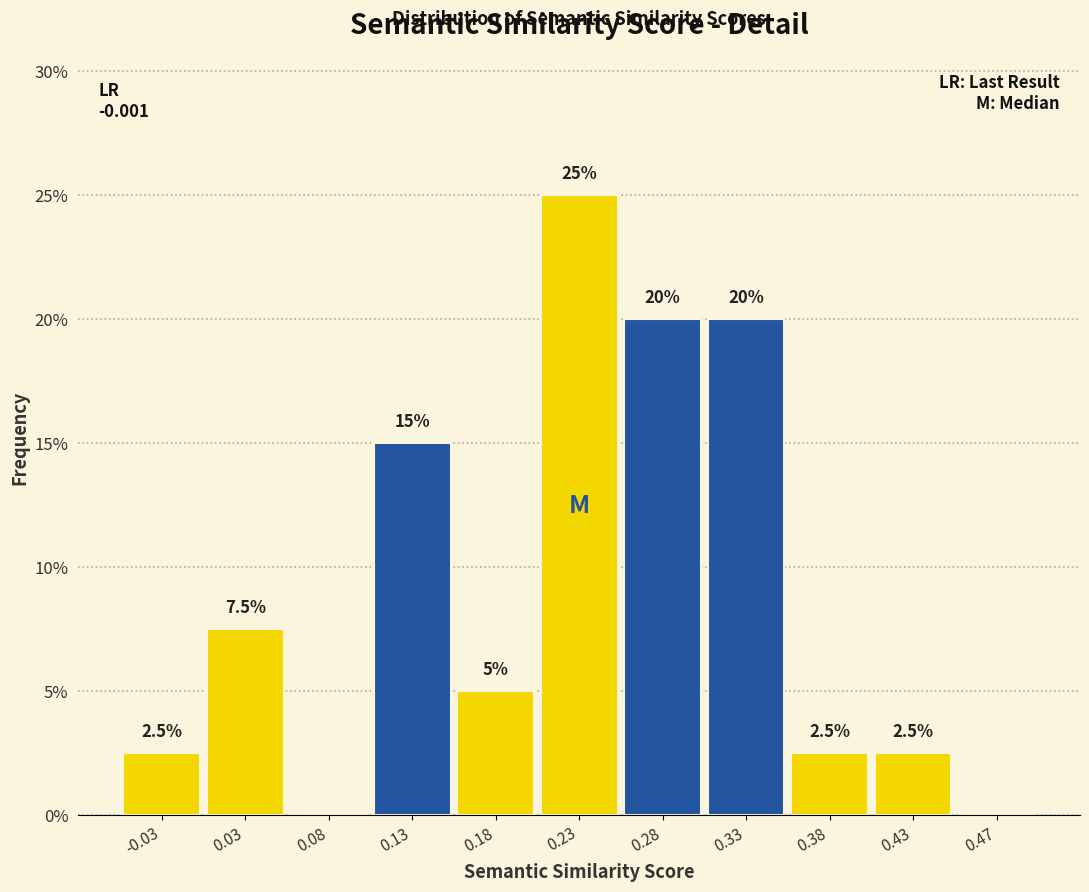

Over which range of the x-axis is the bar tallest?

0.20 to 0.25